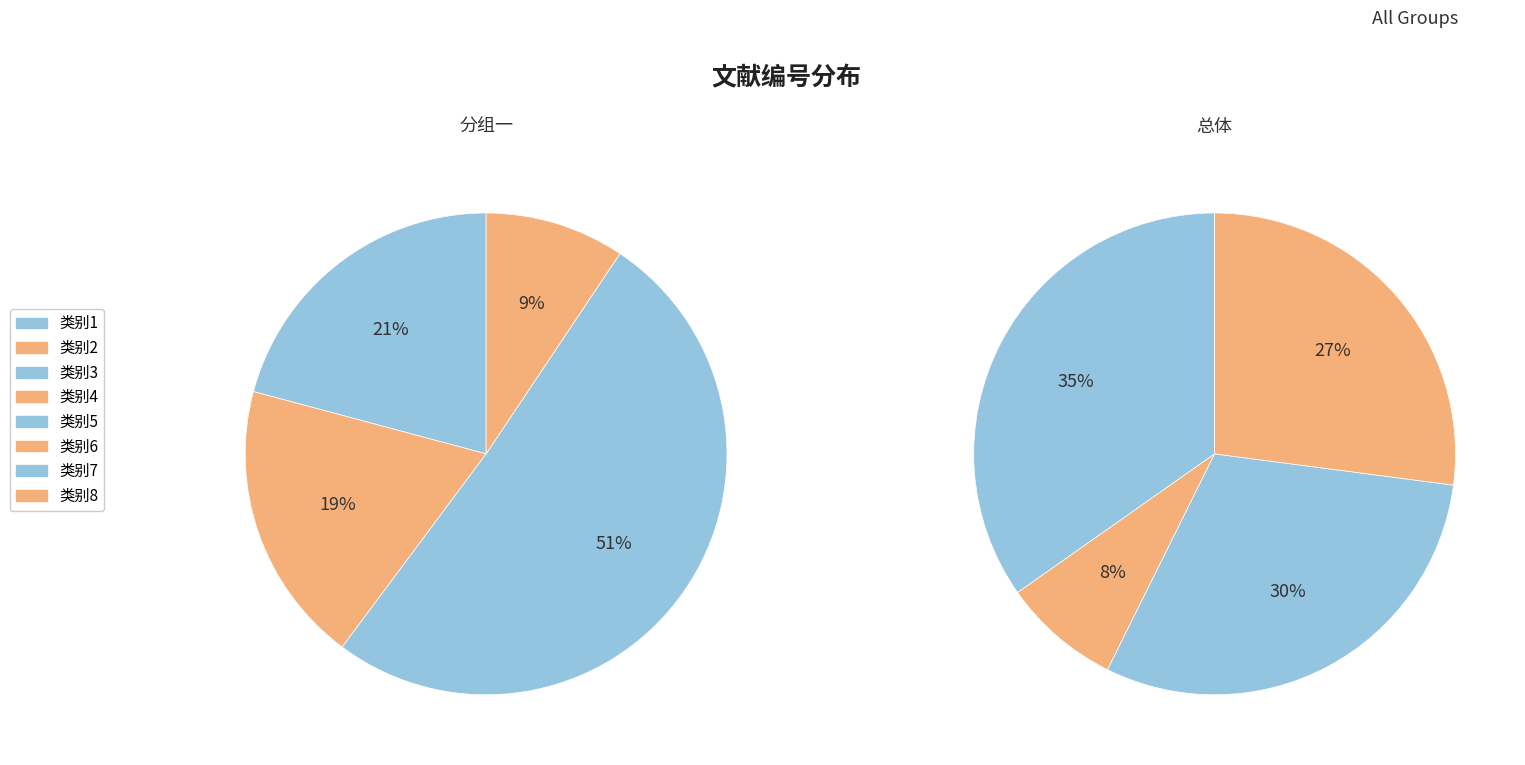

Is there any slice that represents more than half of the pie?

No